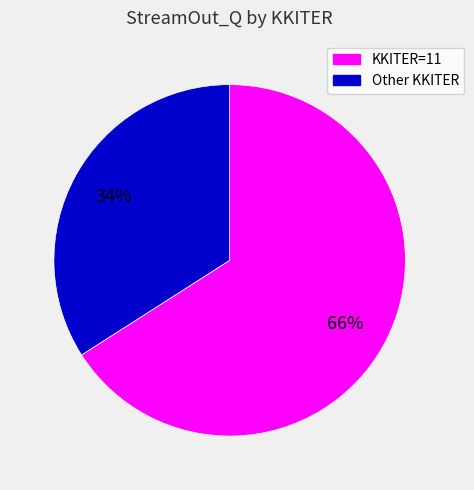

To the nearest percent, what is the difference between the largest and smallest slice percentages?

32%